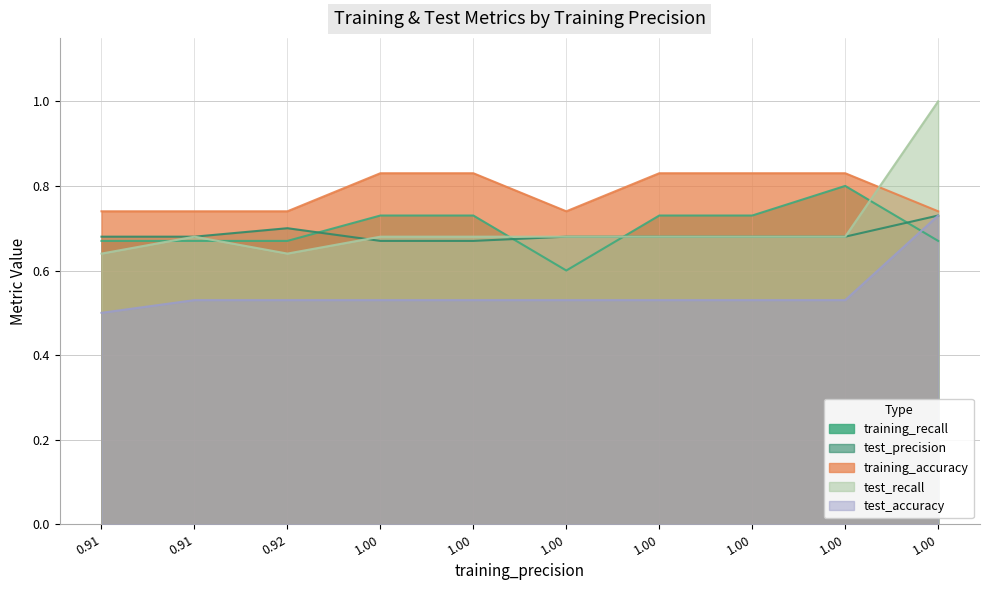

Between 1.0 and 0.91, which is larger?

1.0